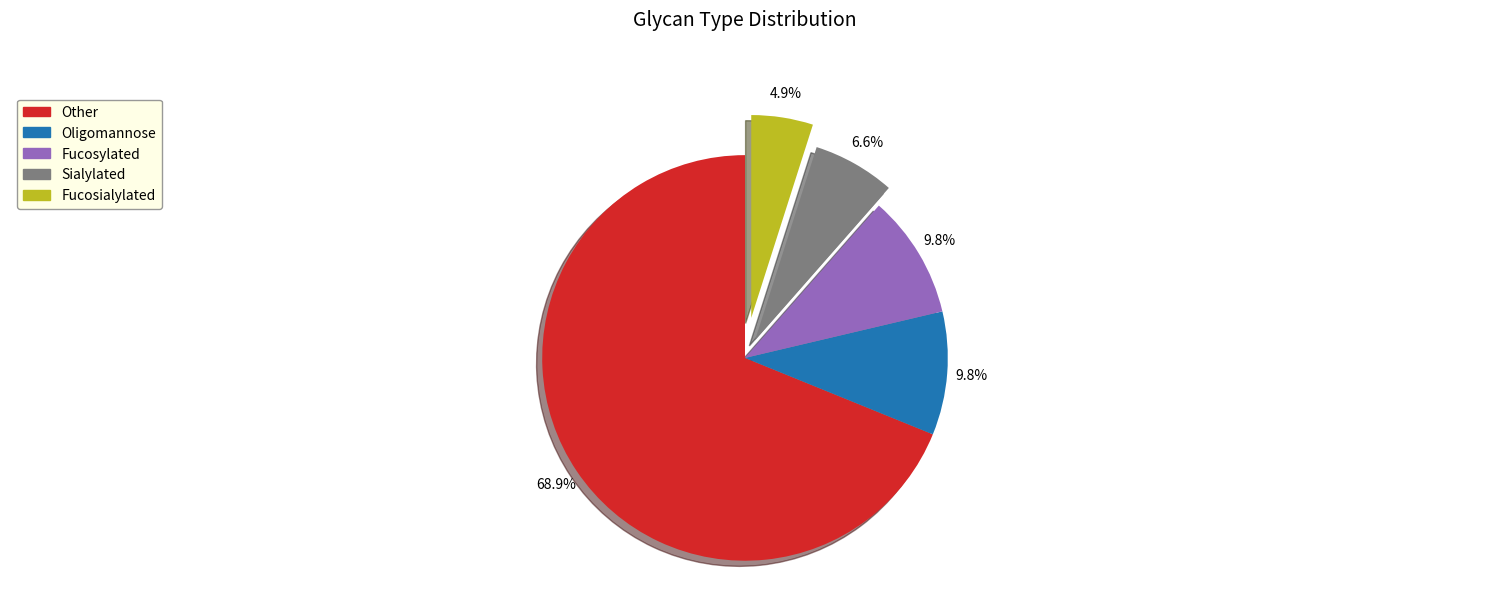

What portion of the pie excludes Fucosylated?

90.2%